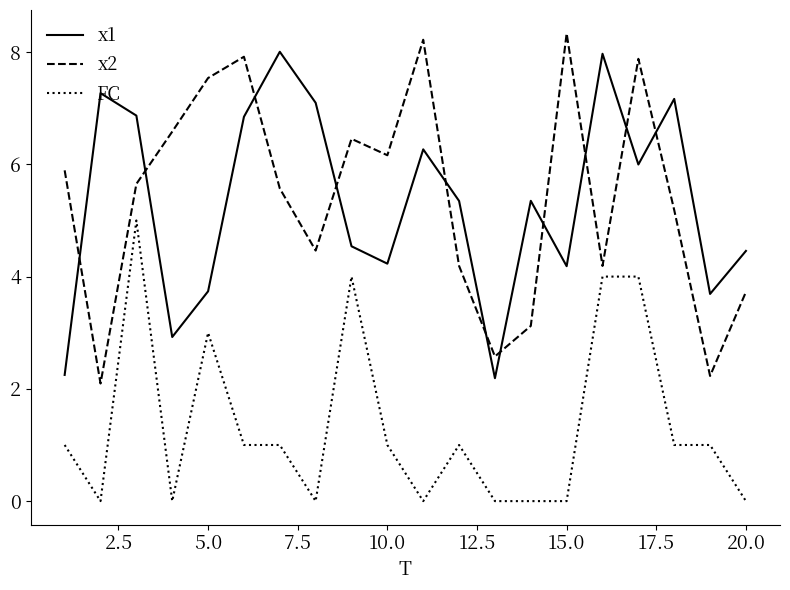

What is the maximum value shown in the chart?

8.3